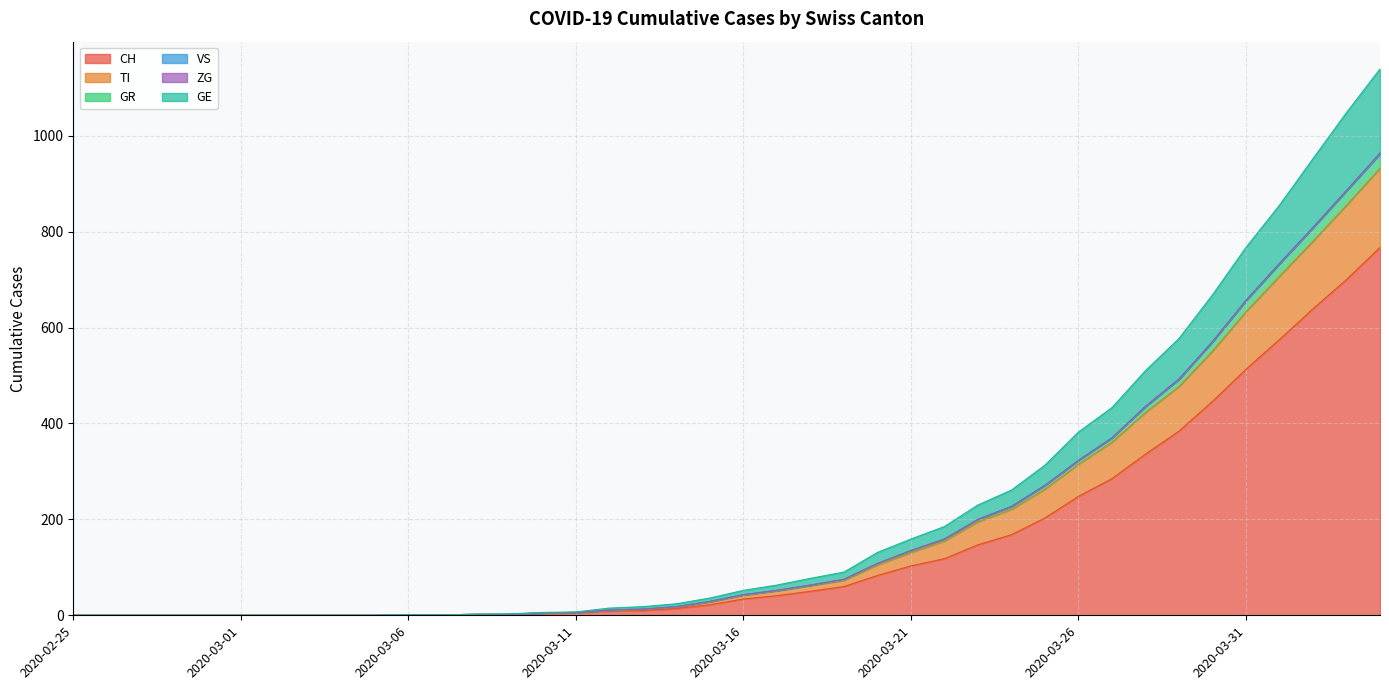

Does the chart have visible grid lines?

Yes